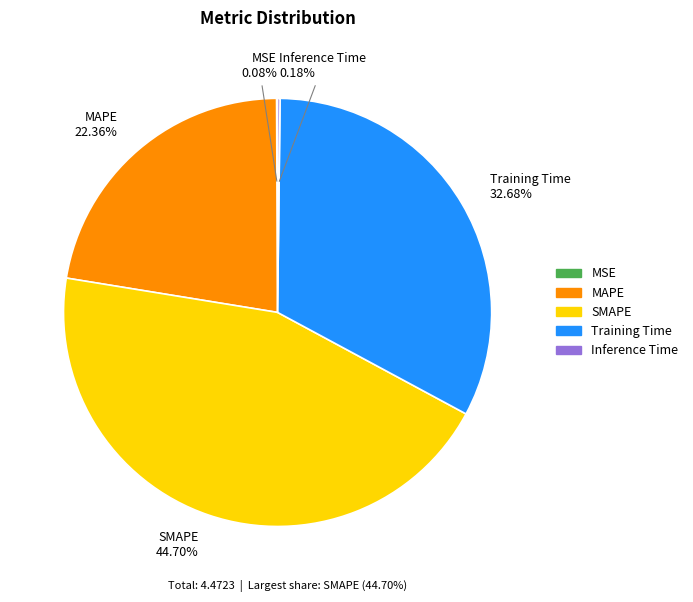

Is it true that MAPE is 22% of the pie?

True